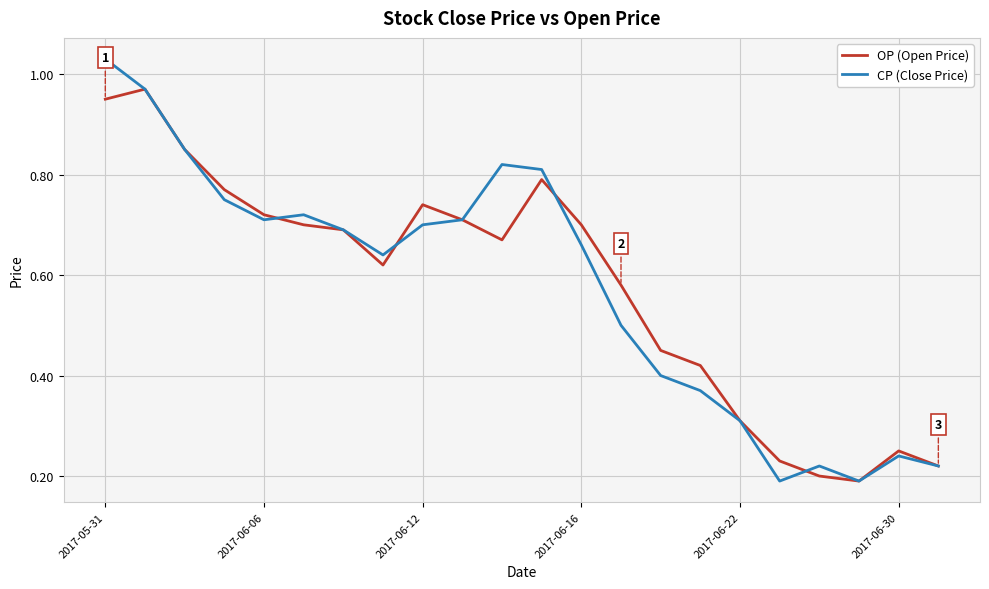

List the series in order of their peak value, highest first.

CP (Close Price), OP (Open Price)